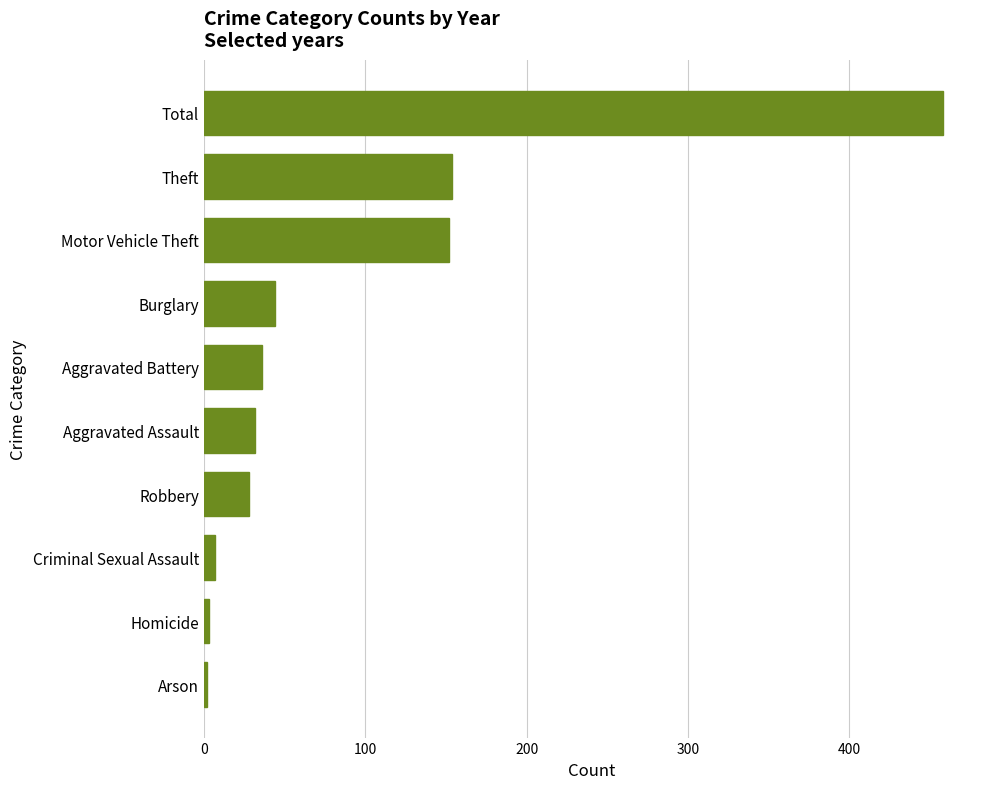

How many bars are there in total?

10